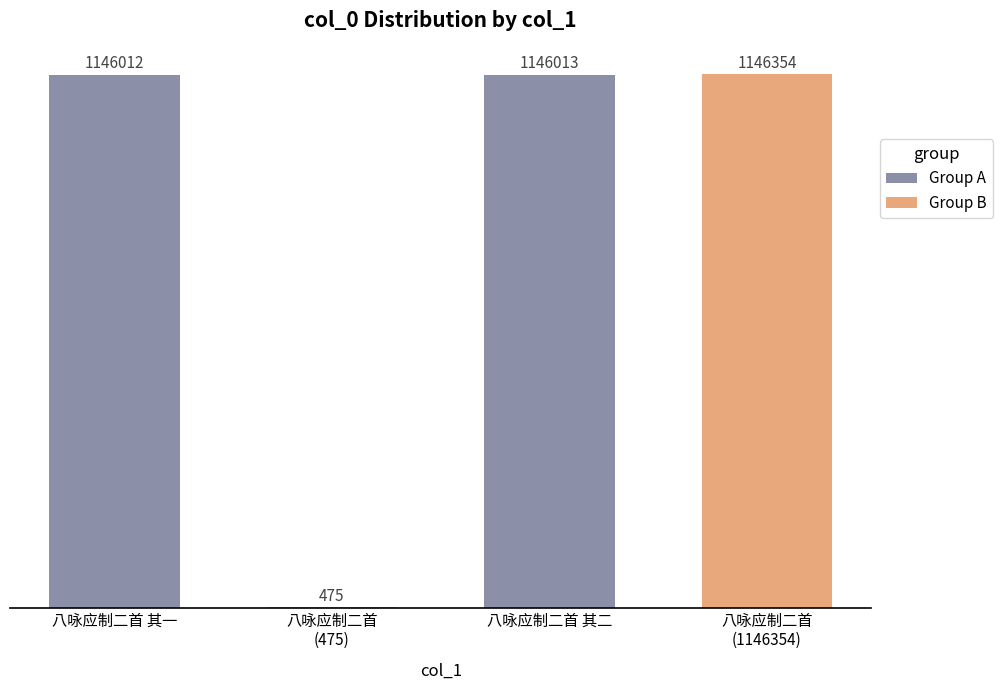

What is the average value?

859714